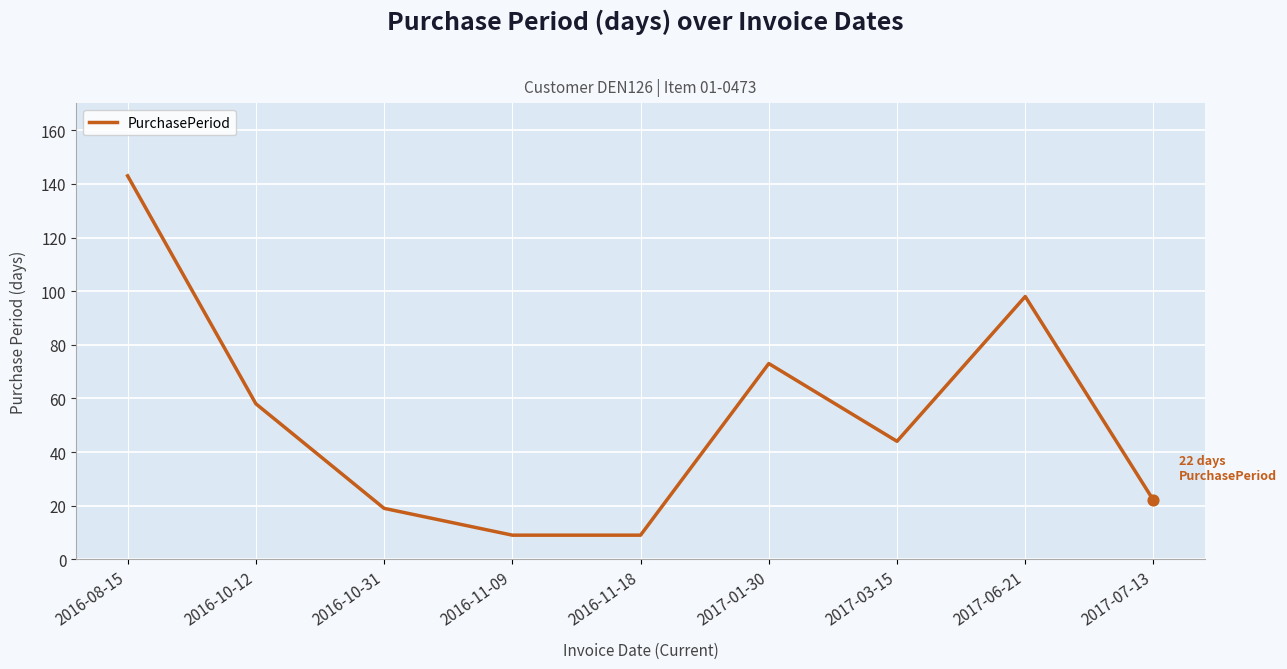

What is the ratio of the value at 2016-11-09 to the value at 2017-03-15?

0.2